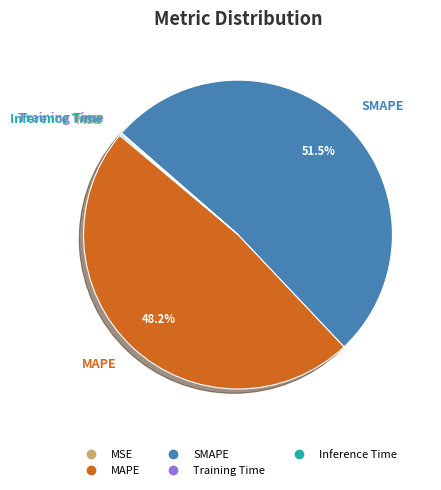

Which category has the biggest portion of the pie?

SMAPE